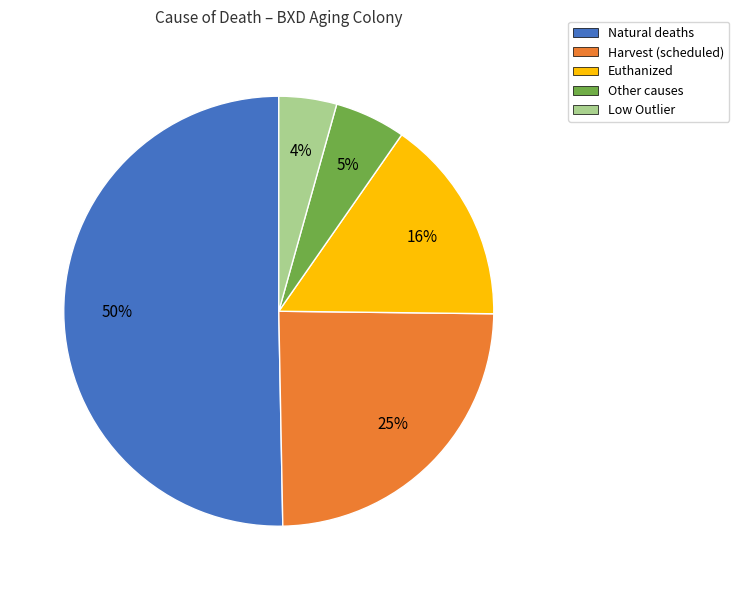

Is it true that Natural deaths is 50% of the pie?

True